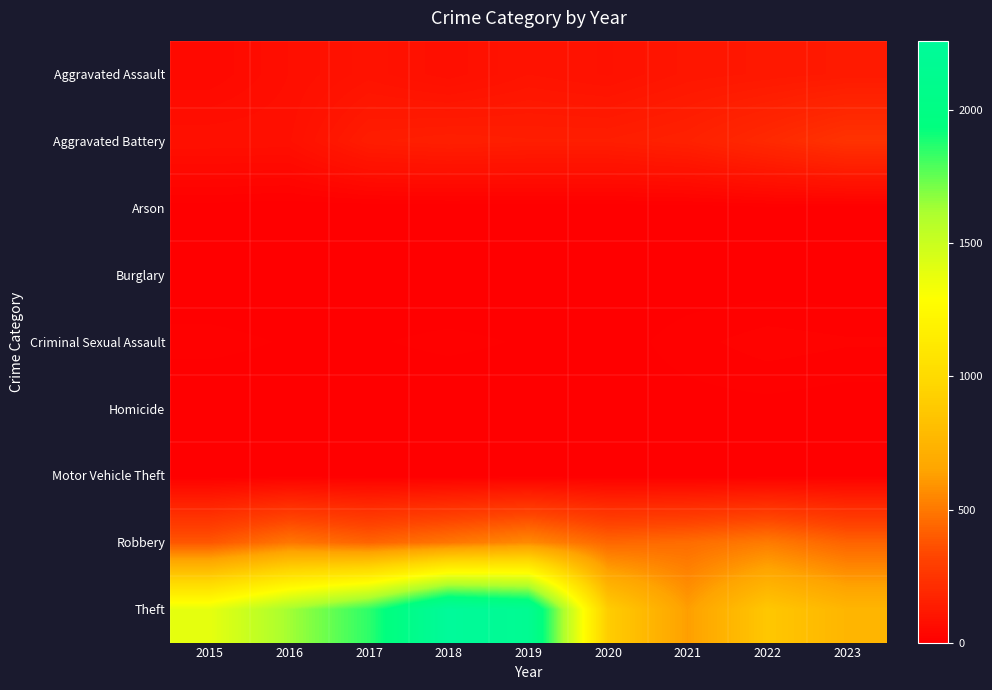

Which series has the widest spread of values?

Theft